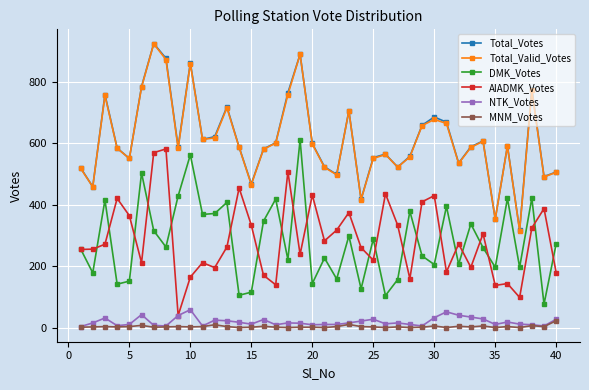

True or false: AIADMK_Votes has more than 0 interior local peaks.

True